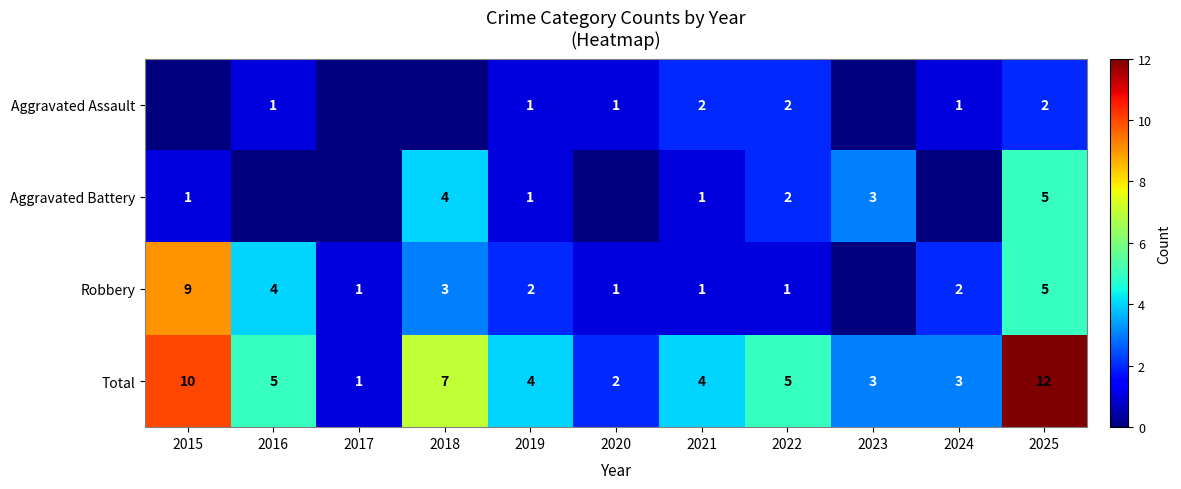

True or false: Total has a value of 2 at 2020.

True